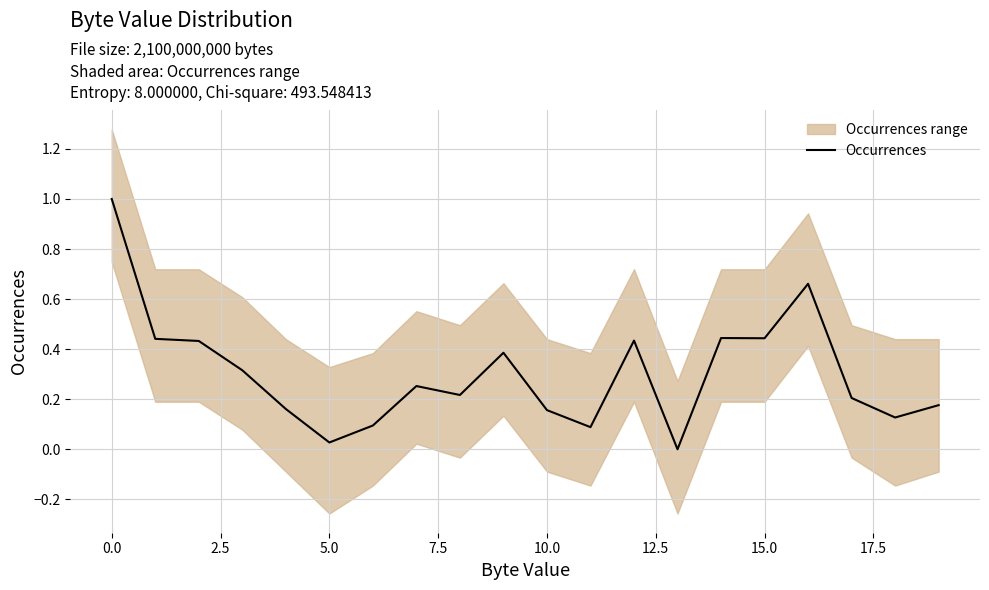

What is the label of the 12th point from the left?

11